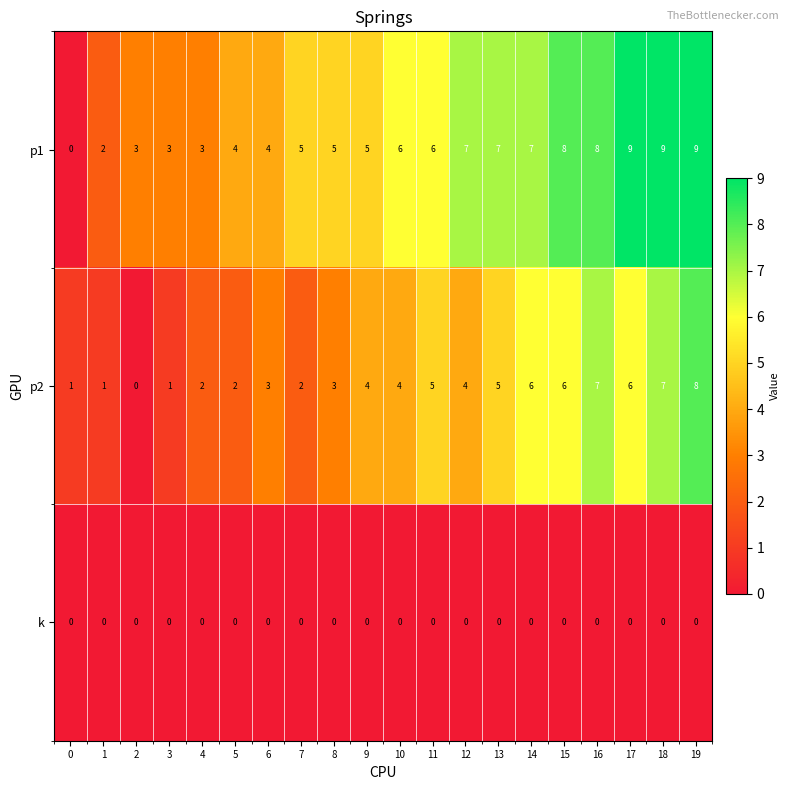

What is the difference between the maximum and minimum values in the p2 series?

8